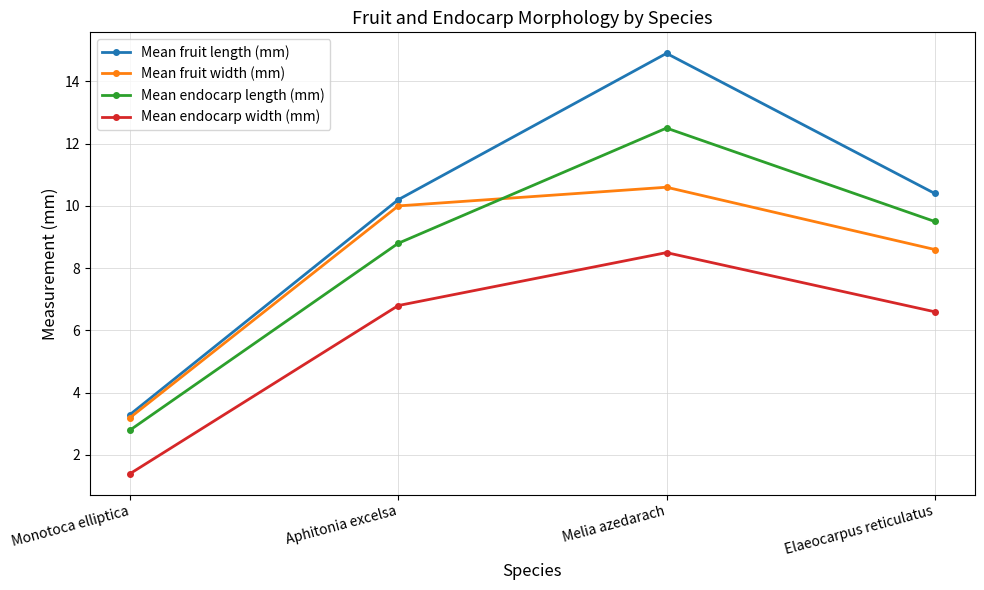

How many interior local peaks does the Mean fruit width (mm) series have?

1